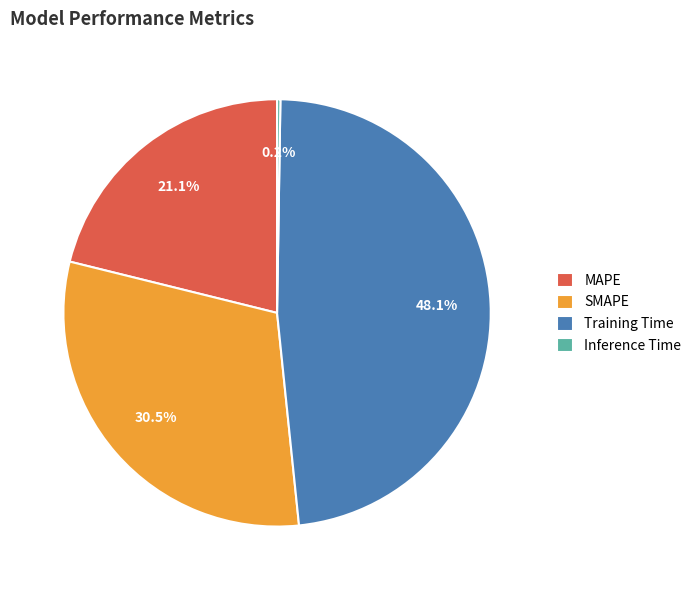

Between SMAPE and Training Time, which is larger?

Training Time